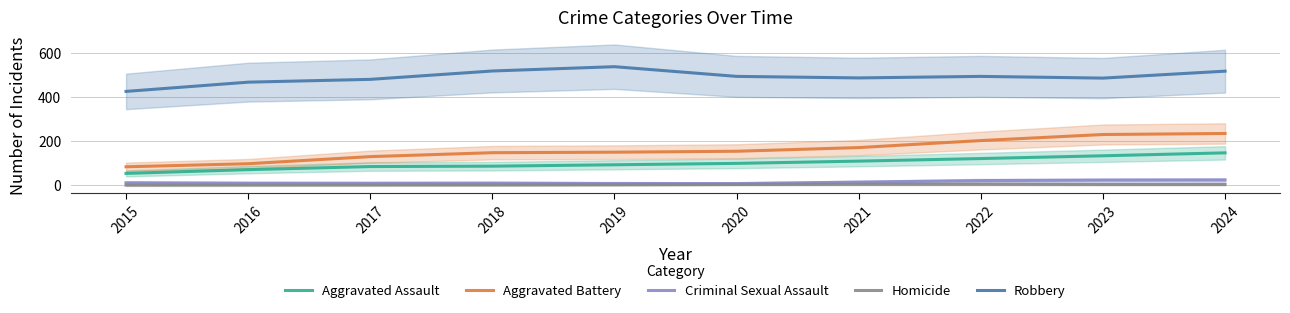

What is the value of the Aggravated Assault point at the 6th from the left?

98.8